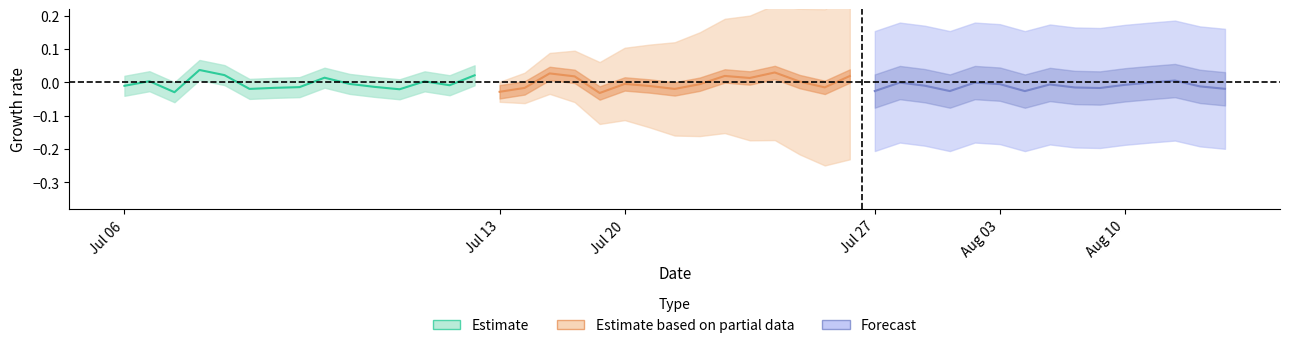

How many values in lat_forecast are below zero?

14